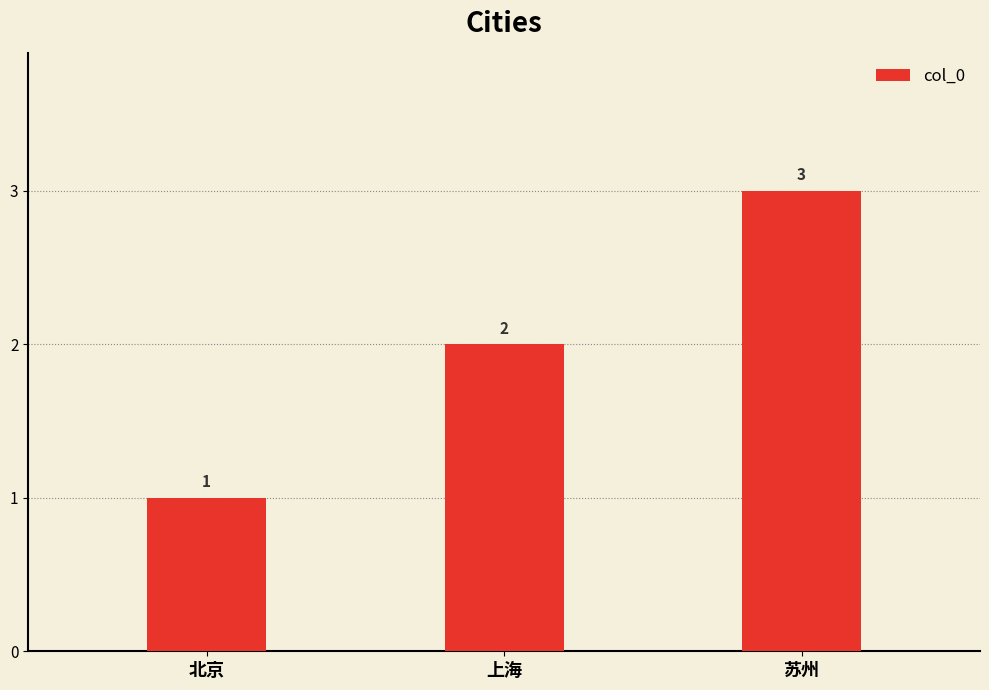

Which category has the highest value across all series?

苏州